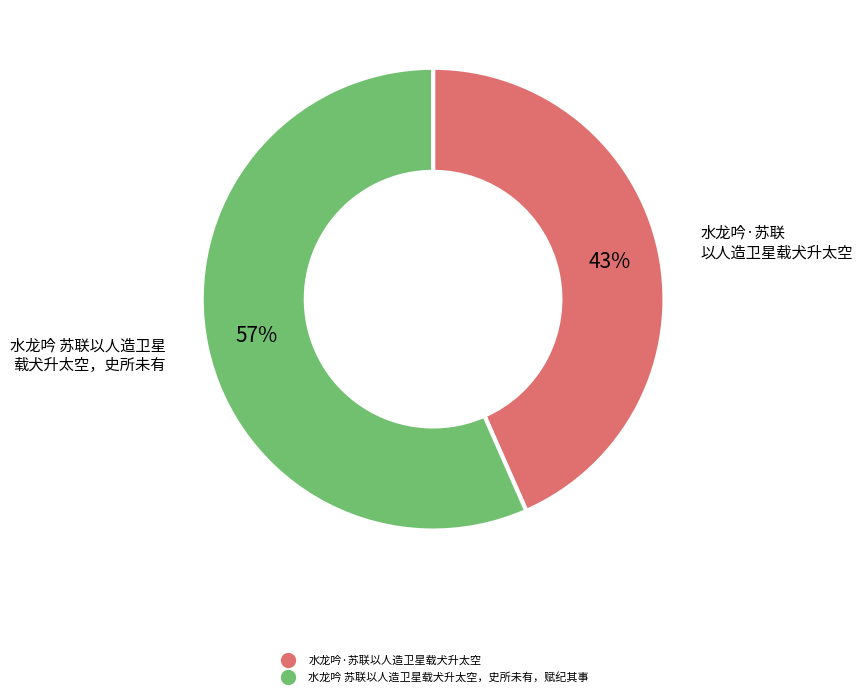

To the nearest percent, what percentage of the pie is 水龙吟·苏联以人造卫星载犬升太空?

43%